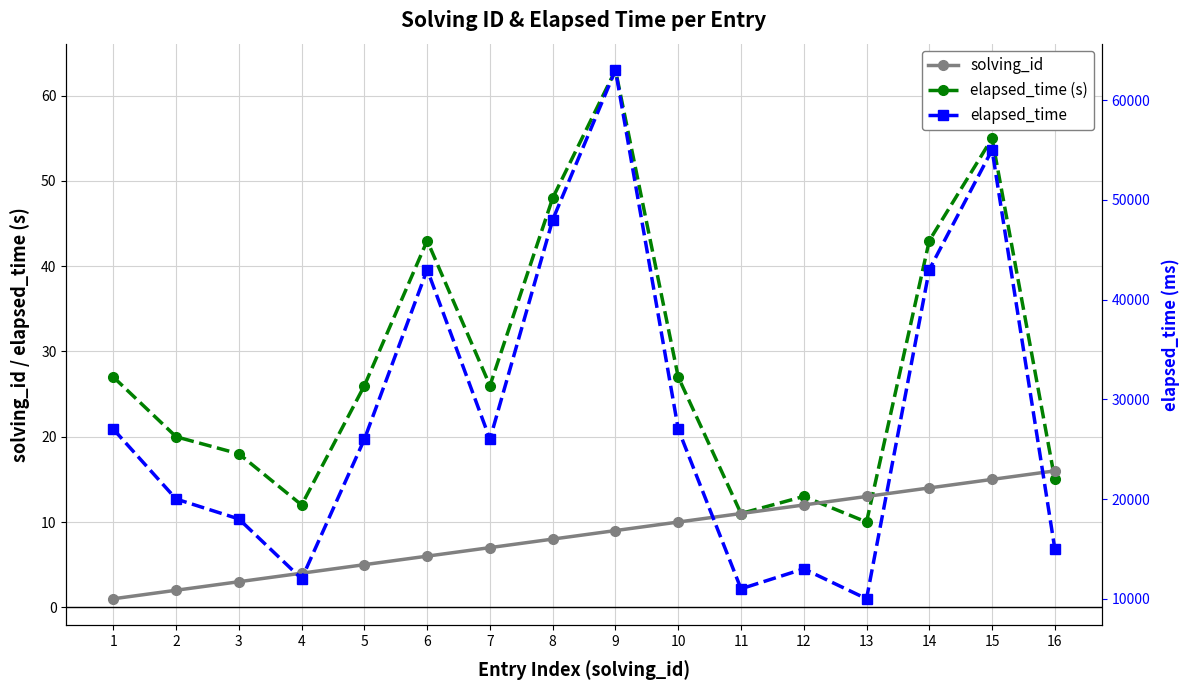

Which category has the lowest value in the elapsed_time series?

13